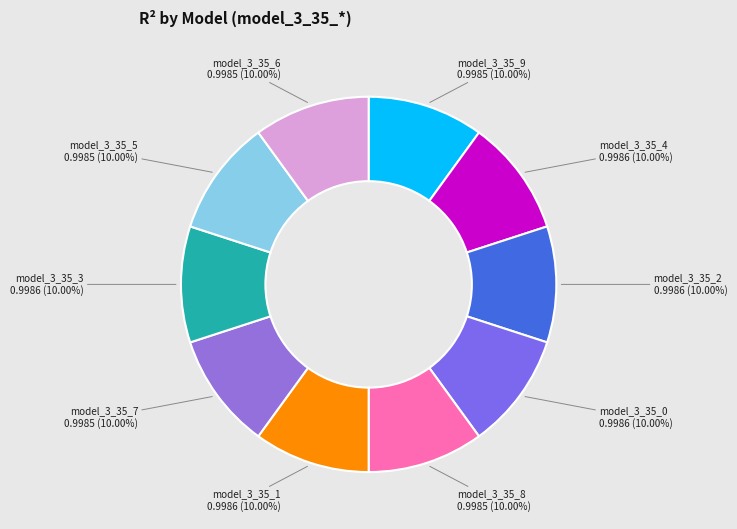

How many segments does this pie chart have?

10